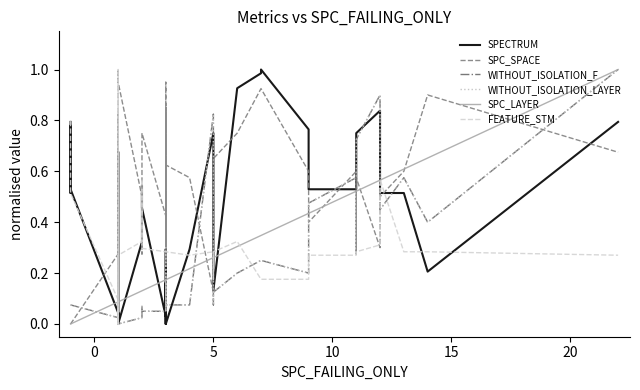

Reading left to right, list all the values displayed in this chart.

SPECTRUM: 0.8	0.5	0.8	0.5	0.0	0.0	0.0	0.7	0.3	0.0	0.0	0.0	0.3	0.5	0.5	0.0	0.3	0.2	0.1	0.0	0.0	0.2	0.0	0.3	0.8	0.6	0.1	0.9	1.0	1.0	0.8	0.5	0.5	0.5	0.8	0.8	0.5	0.5	0.2	0.8
SPC_SPACE: 0.0	0.0	0.0	0.0	0.3	0.8	0.1	0.1	0.0	0.0	1.0	0.9	0.5	0.3	0.8	0.4	0.6	0.6	0.2	0.9	0.2	0.8	0.6	0.6	0.1	0.7	0.7	0.8	0.9	0.9	0.6	0.4	0.6	0.3	0.6	0.3	0.5	0.6	0.9	0.7
WITHOUT_ISOLATION_F: 0.1	0.1	0.1	0.1	0.0	0.0	0.0	0.0	0.1	0.0	0.0	0.0	0.0	0.1	0.1	0.1	0.3	0.2	0.1	0.1	0.1	0.2	0.1	0.1	0.8	0.1	0.1	0.2	0.2	0.2	0.2	0.5	0.6	0.6	0.7	0.9	0.5	0.6	0.4	1.0
WITHOUT_ISOLATION_LAYER: 0.1	0.1	0.1	0.1	0.0	0.0	0.0	0.0	0.1	0.0	0.0	0.0	0.0	0.1	0.1	0.1	0.3	0.2	0.1	0.1	0.1	0.2	0.1	0.1	0.8	0.1	0.1	0.2	0.2	0.2	0.2	0.5	0.6	0.6	0.7	0.9	0.5	0.6	0.4	1.0
SPC_LAYER: 0.0	0.0	0.0	0.0	0.1	0.1	0.1	0.1	0.1	0.1	0.1	0.1	0.1	0.1	0.1	0.2	0.2	0.2	0.2	0.2	0.2	0.2	0.2	0.2	0.3	0.3	0.3	0.3	0.3	0.3	0.4	0.4	0.5	0.5	0.5	0.6	0.6	0.6	0.7	1.0
FEATURE_STM: 0.8	0.5	0.5	0.5	0.1	0.3	0.0	1.0	0.3	0.0	0.3	0.3	0.3	0.6	0.3	0.3	0.3	0.3	0.3	0.3	0.3	0.3	0.3	0.3	0.3	0.2	0.3	0.3	0.2	0.2	0.2	0.3	0.3	0.3	0.3	0.3	0.6	0.3	0.3	0.3